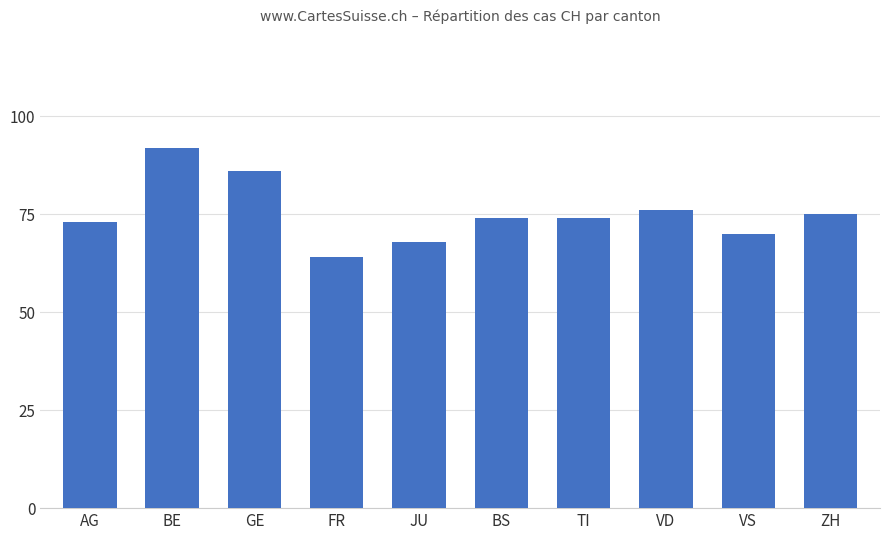

Is it true that the value at GE is 86?

True